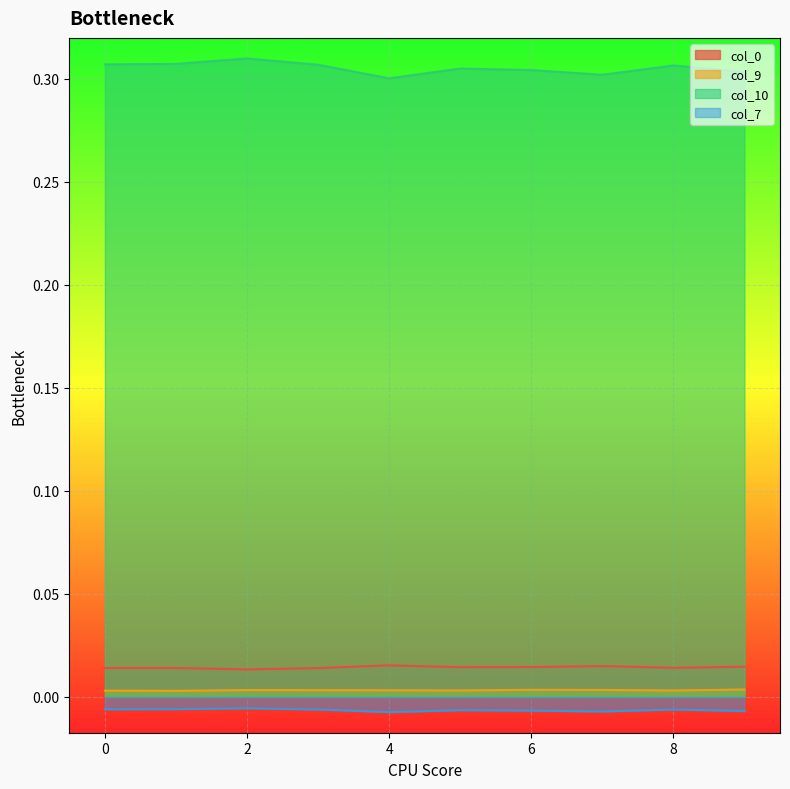

Reading right to left, what are all the values shown in this chart?

col_0: 0.0	0.0	0.0	0.0	0.0	0.0	0.0	0.0	0.0	0.0
col_9: 0.0	0.0	0.0	0.0	0.0	0.0	0.0	0.0	0.0	0.0
col_10: 0.3	0.3	0.3	0.3	0.3	0.3	0.3	0.3	0.3	0.3
col_7: -0.0	-0.0	-0.0	-0.0	-0.0	-0.0	-0.0	-0.0	-0.0	-0.0